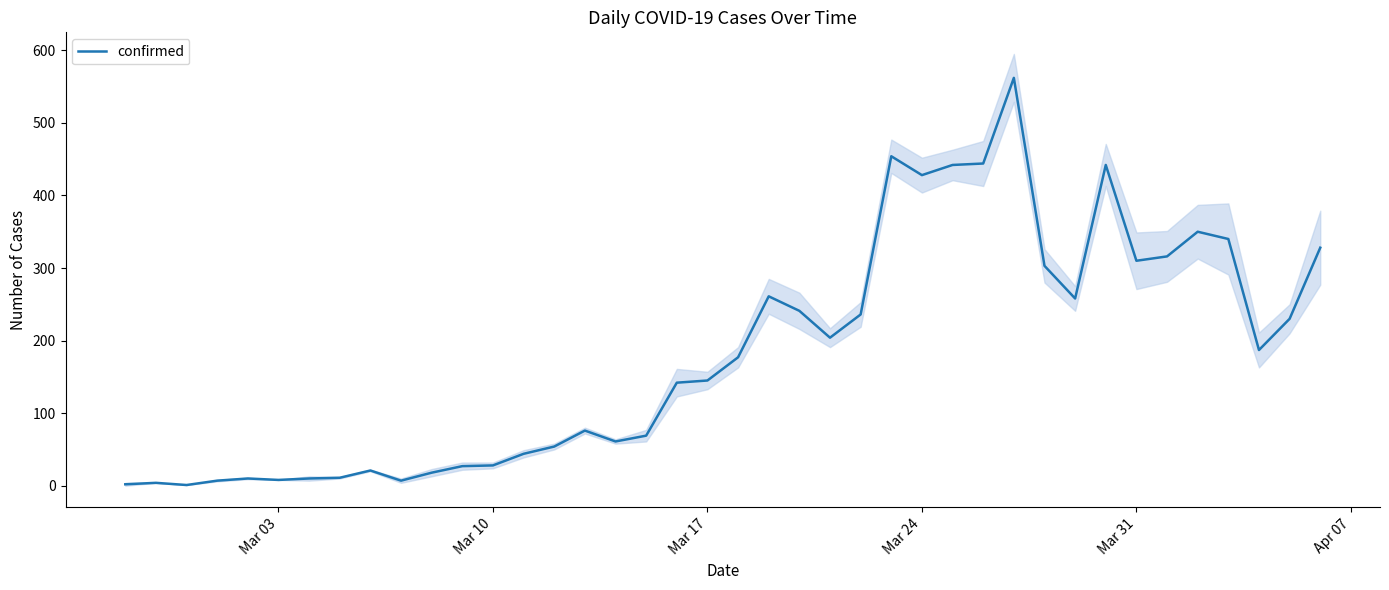

What is the value of the 9th point from the left?

21